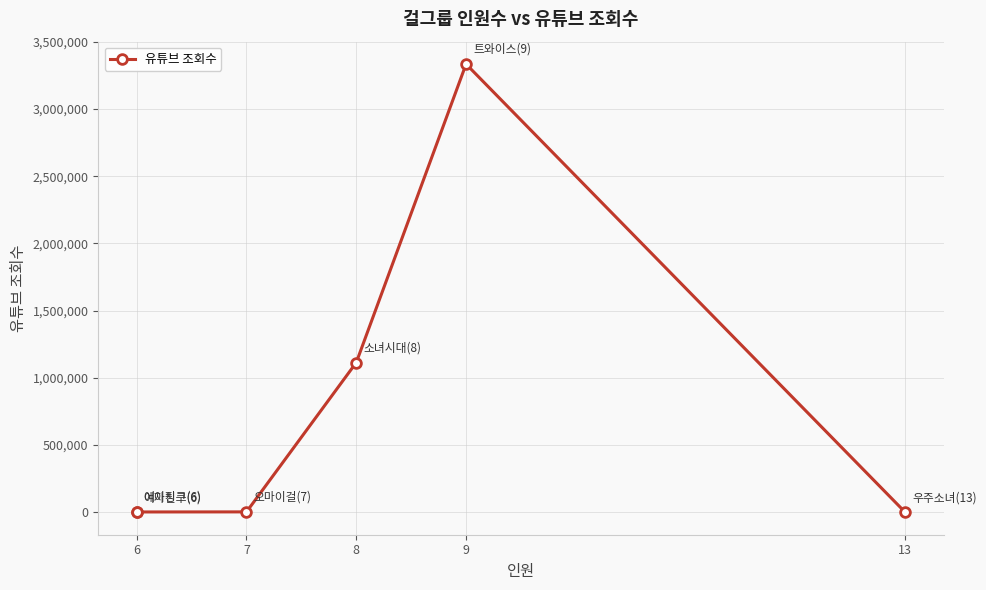

How many series are shown in this chart?

1